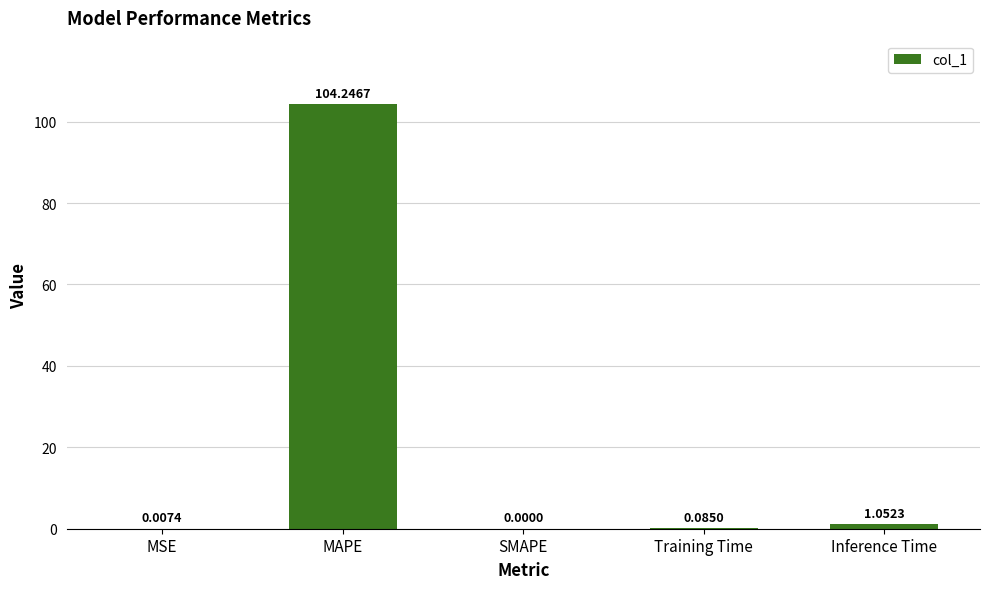

What is the change in value from Training Time to Inference Time?

+1.0